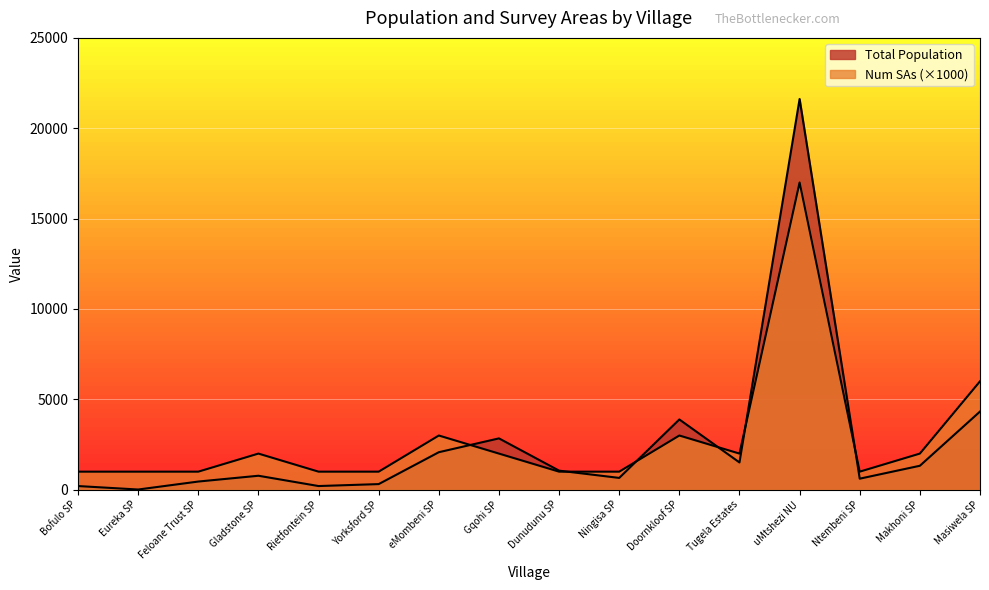

Reading left to right, what are all the values shown in this chart?

Total Population: Bofulo SP=204	Eureka SP=12	Feloane Trust SP=453	Gladstone SP=774	Rietfontein SP=204	Yorksford SP=312	eMombeni SP=2076	Gqohi SP=2841	Dunudunu SP=1056	Ningisa SP=654	Doornkloof SP=3888	Tugela Estates=1509	uMtshezi NU=21618	Ntembeni SP=612	Makhoni SP=1326	Masiwela SP=4326
Num SAs: Bofulo SP=1000	Eureka SP=1000	Feloane Trust SP=1000	Gladstone SP=2000	Rietfontein SP=1000	Yorksford SP=1000	eMombeni SP=3000	Gqohi SP=2000	Dunudunu SP=1000	Ningisa SP=1000	Doornkloof SP=3000	Tugela Estates=2000	uMtshezi NU=17000	Ntembeni SP=1000	Makhoni SP=2000	Masiwela SP=6000